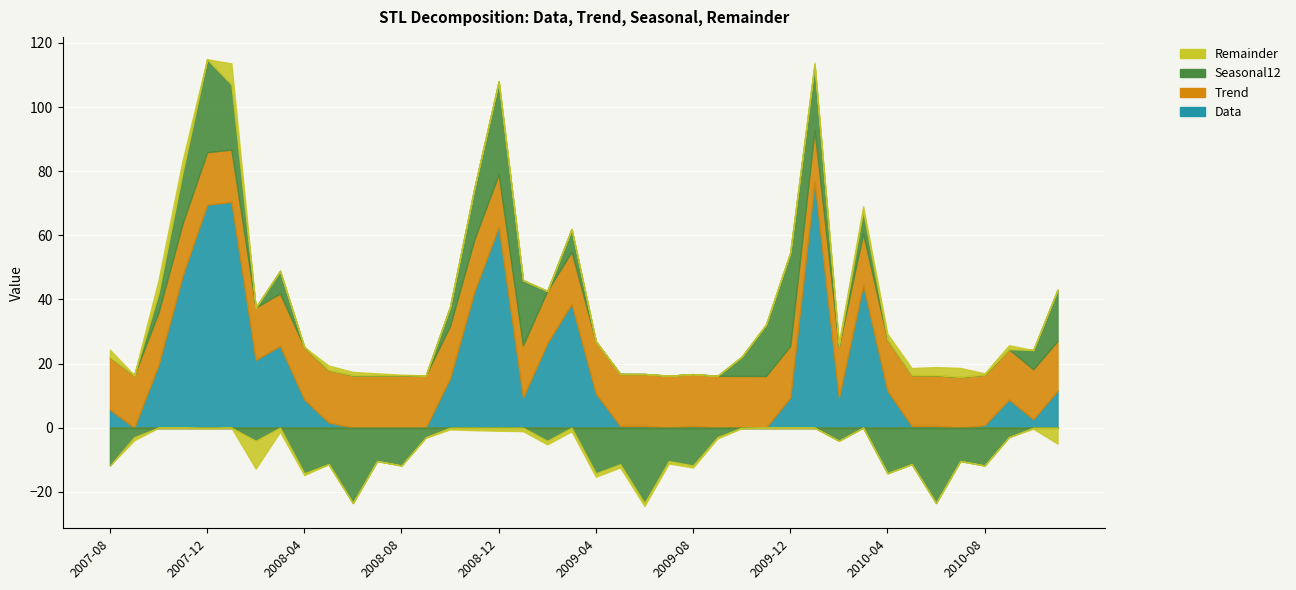

How many values in Remainder are above zero?

19